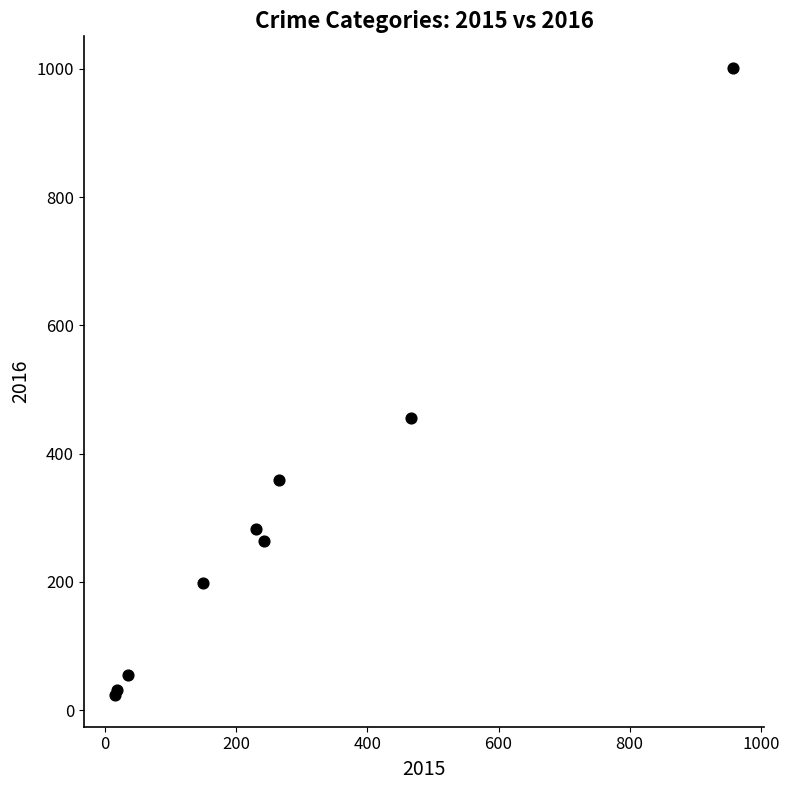

What Y value in the scatter plot is closest to 512?

455